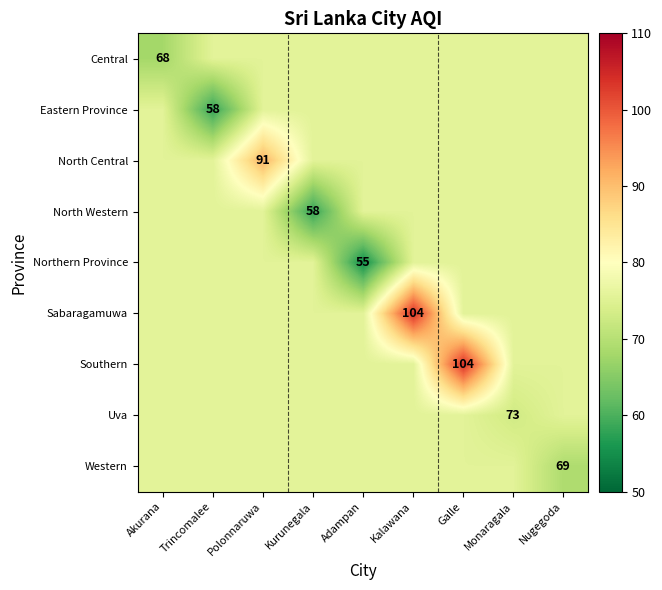

What is the greatest value displayed?

104.0